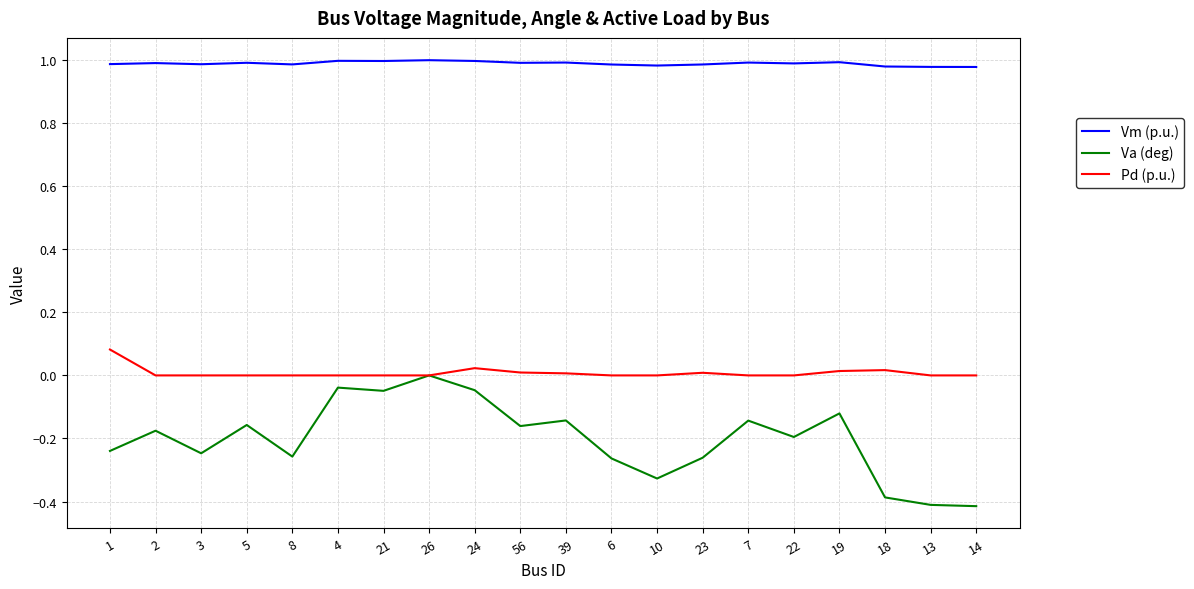

Which series has the largest total across all categories?

Vm (p.u.)